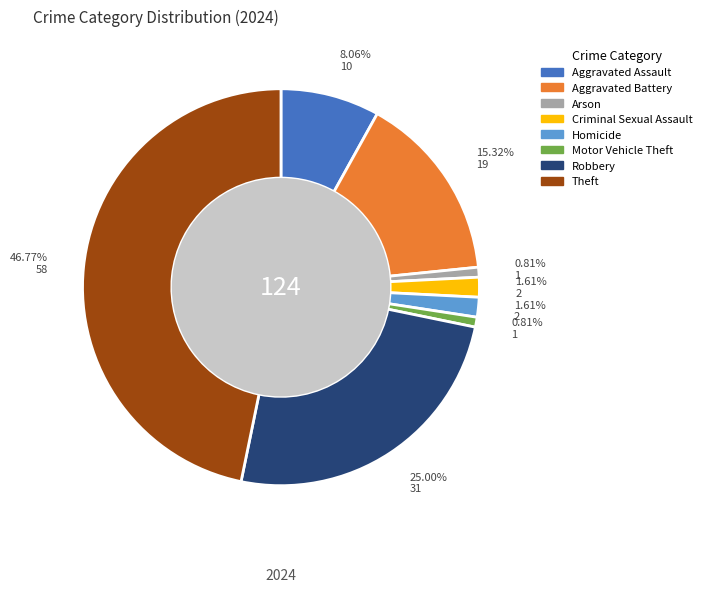

To the nearest percent, what percentage of the pie is Motor Vehicle Theft?

1%